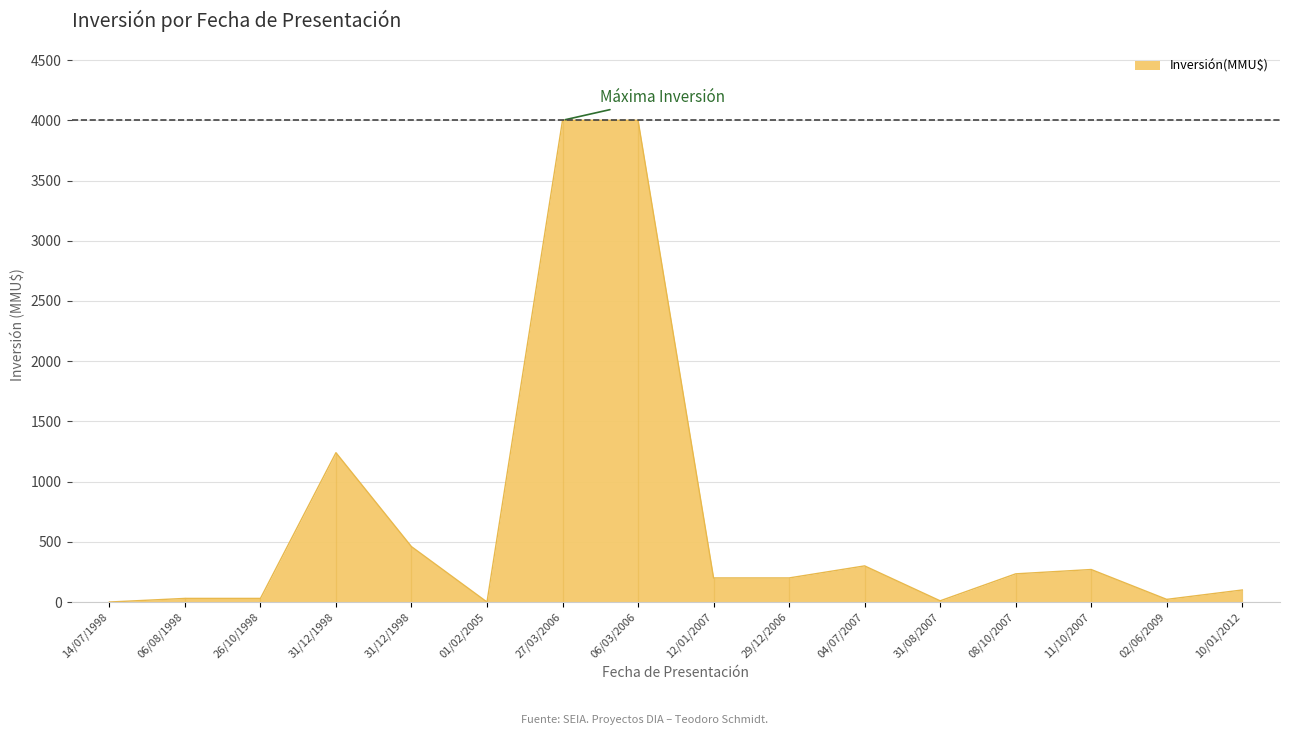

How many points are higher than both their immediate neighbors (excluding endpoints)?

3